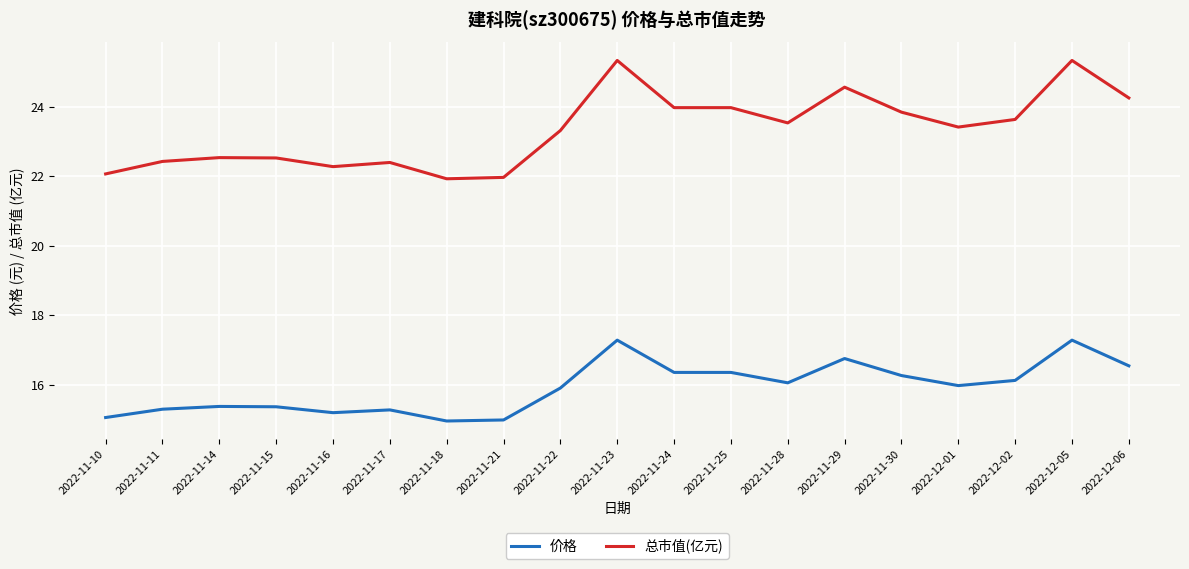

At 2022-11-21, list the series in order from smallest to largest.

价格, 总市值(亿元)